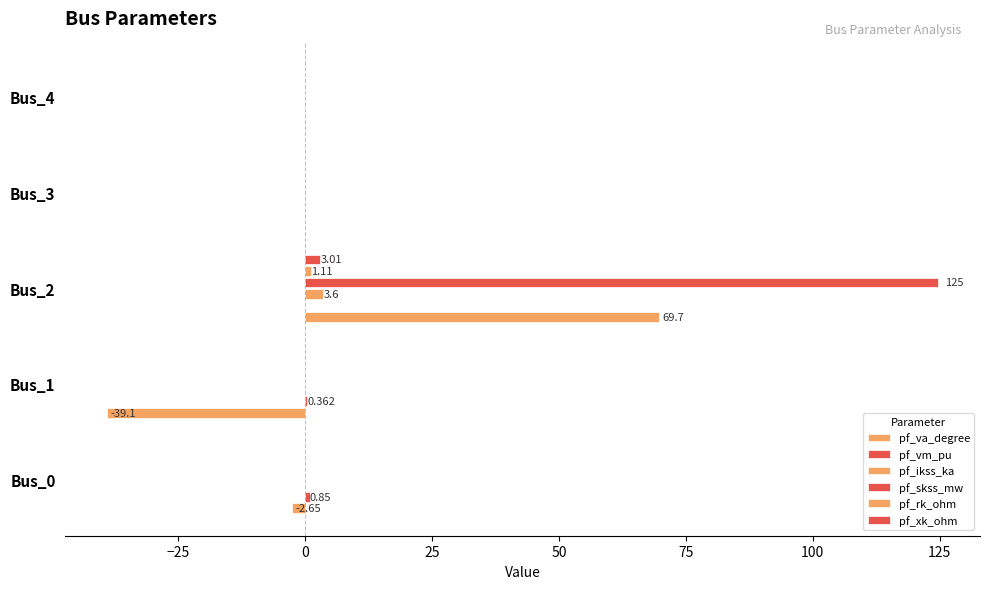

Count the number of data series in this chart.

6